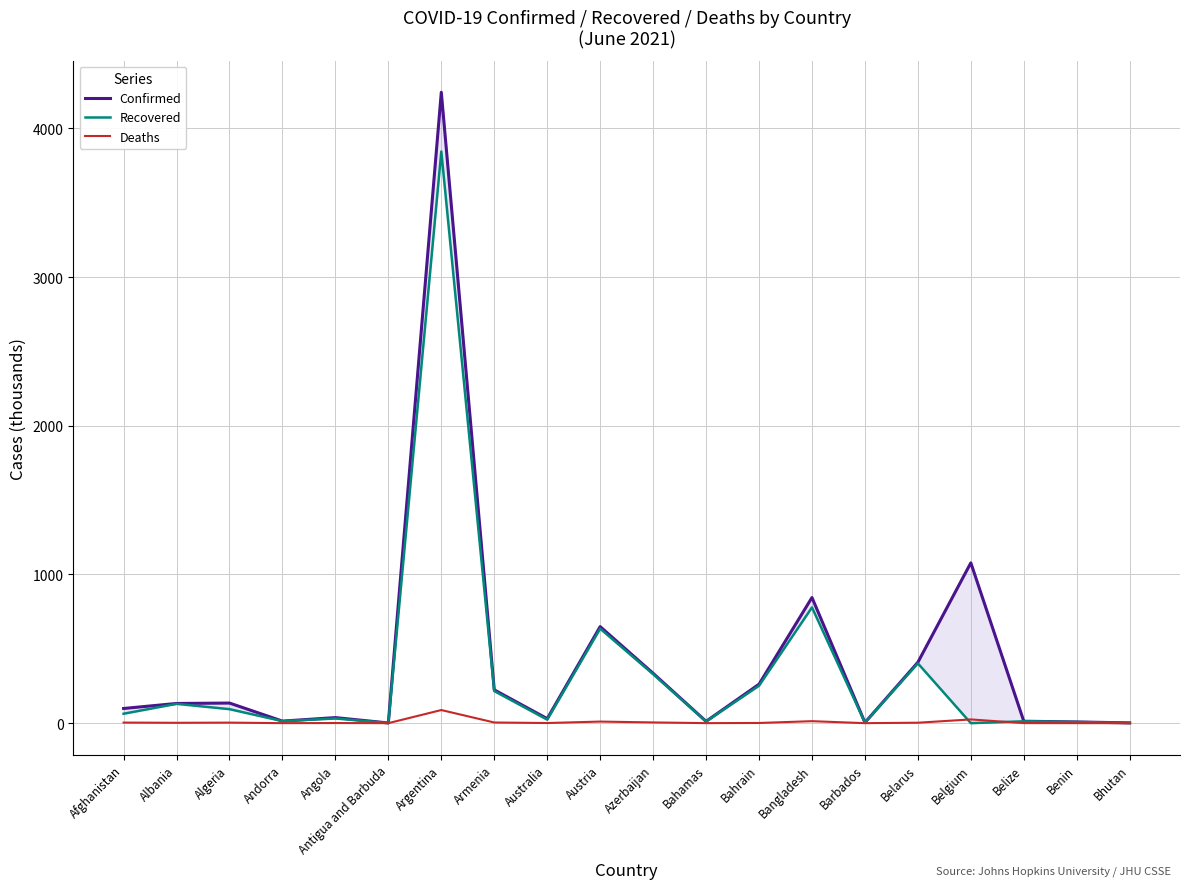

What is the maximum value shown in the chart?

4242.8